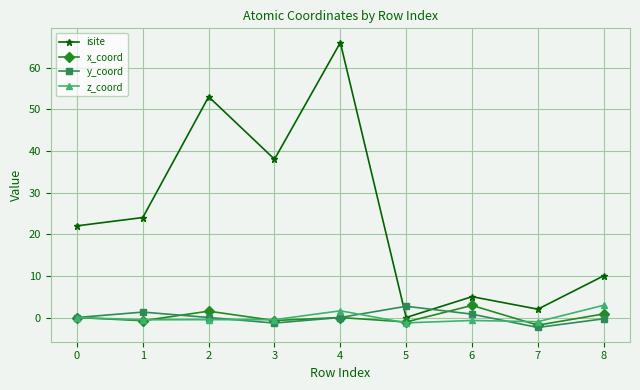

What is the greatest value displayed?

66.0